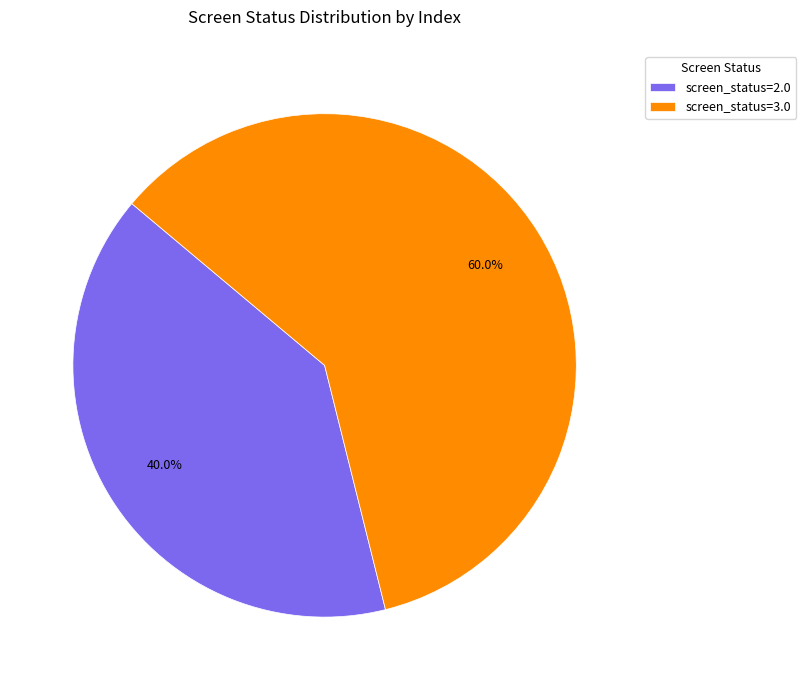

Is there a majority slice in this chart?

Yes